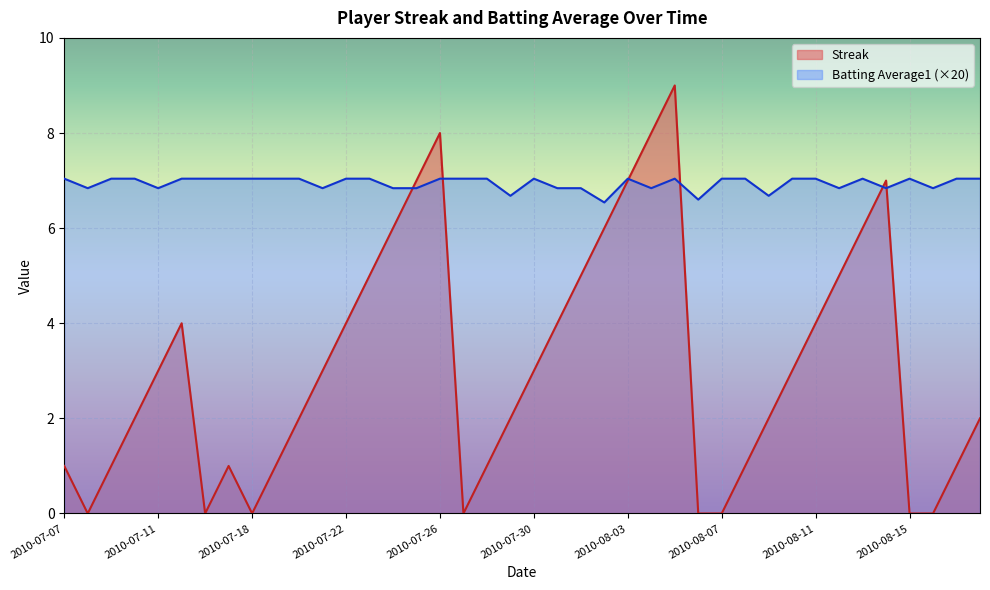

Rank the series by their maximum value, from lowest to highest.

Batting Average1 (×20), Streak